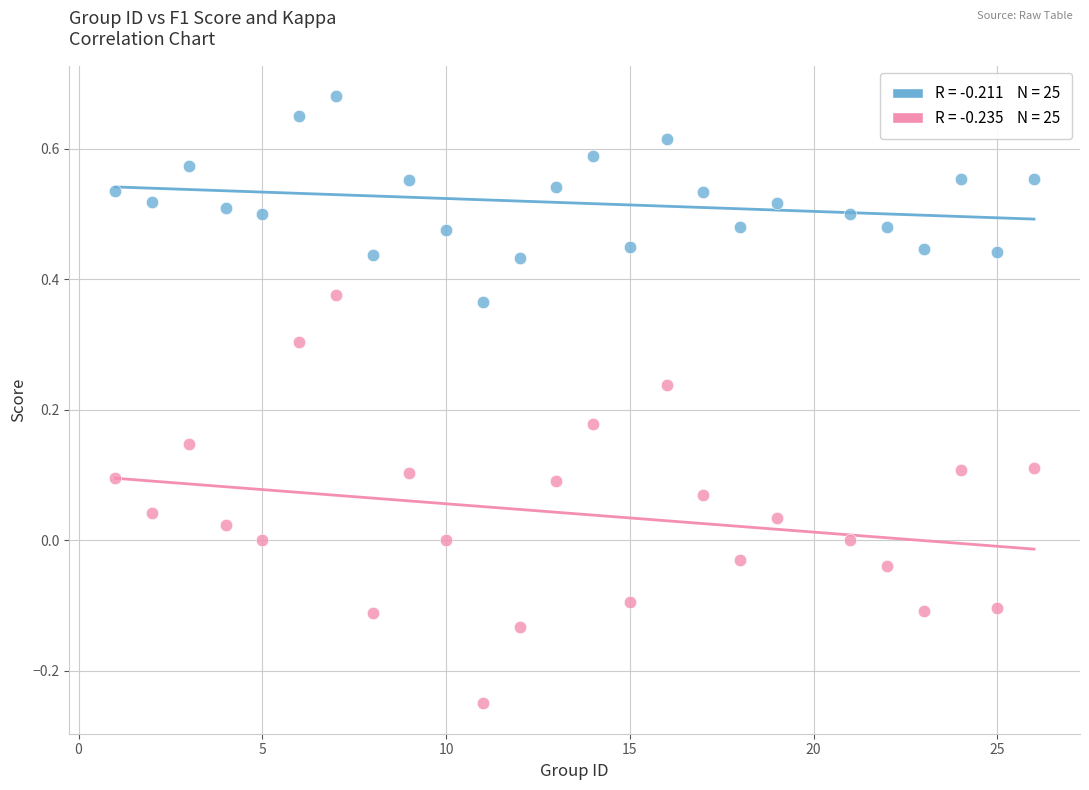

Across all data points, what is the range of X values (max minus min)?

25.0